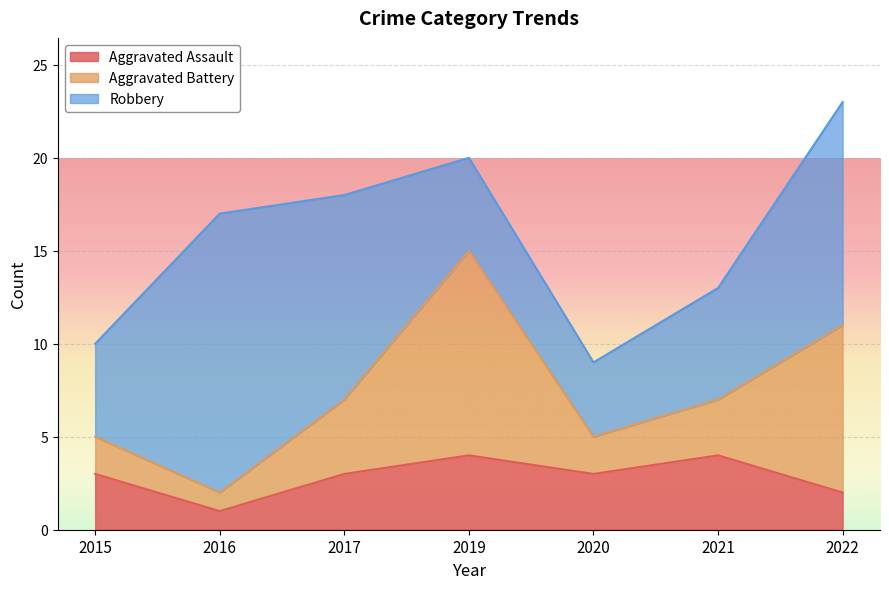

How many data points in Aggravated Assault are less than 3?

2